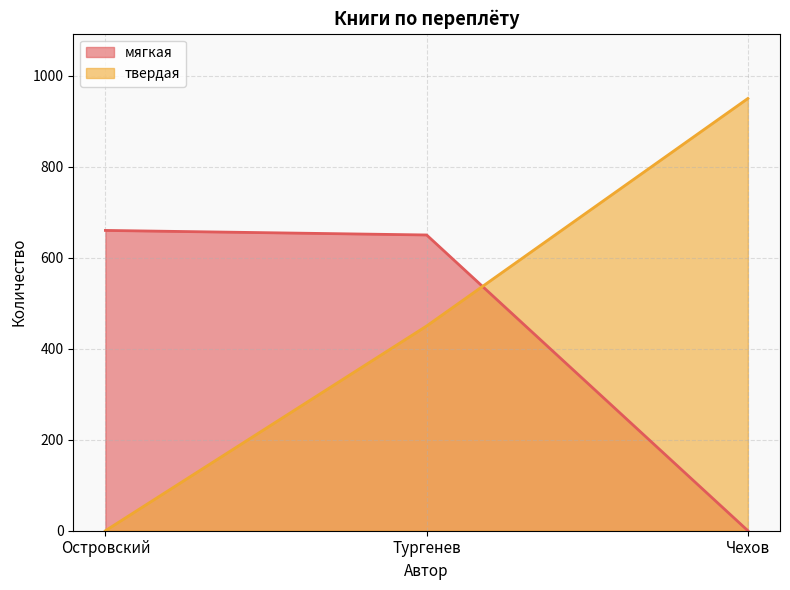

Is it true that мягкая equals 0 at Чехов?

True